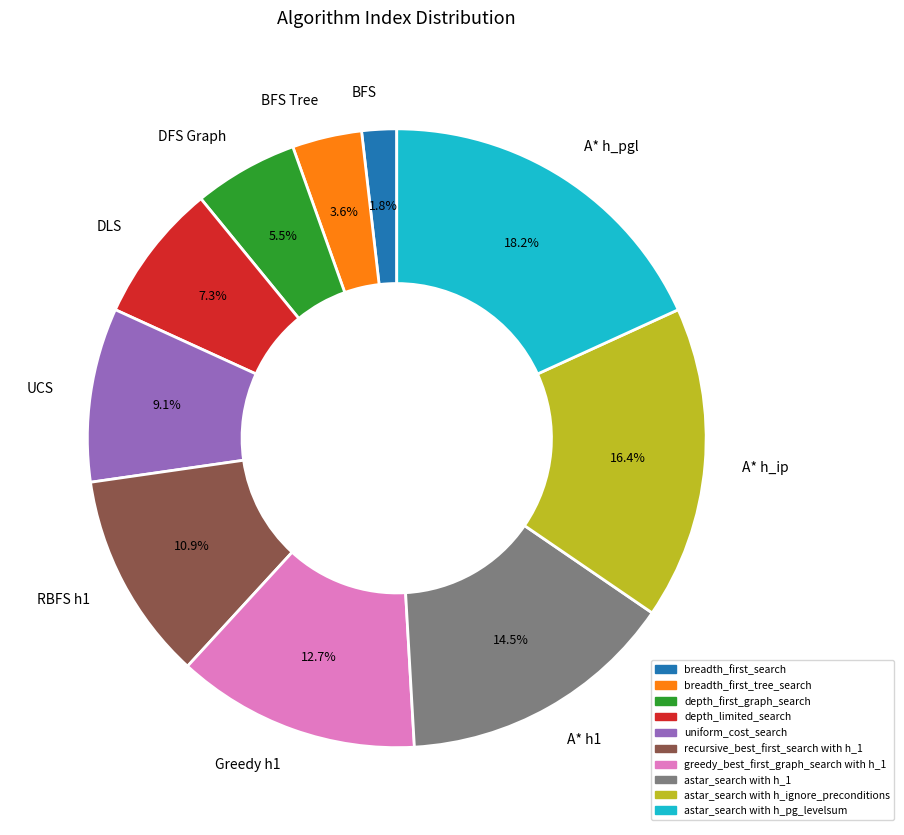

Combined, what portion of the pie is A* h_pgl and BFS Tree?

21.8%